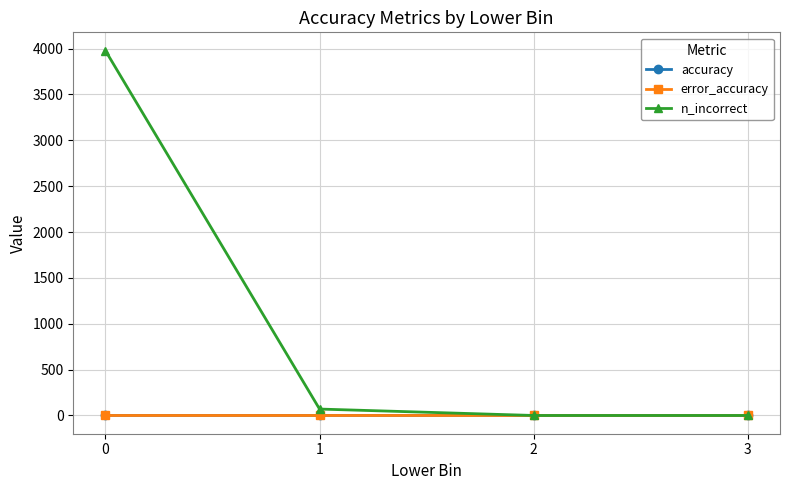

Is it true that n_incorrect equals 7054.0 at 0?

False